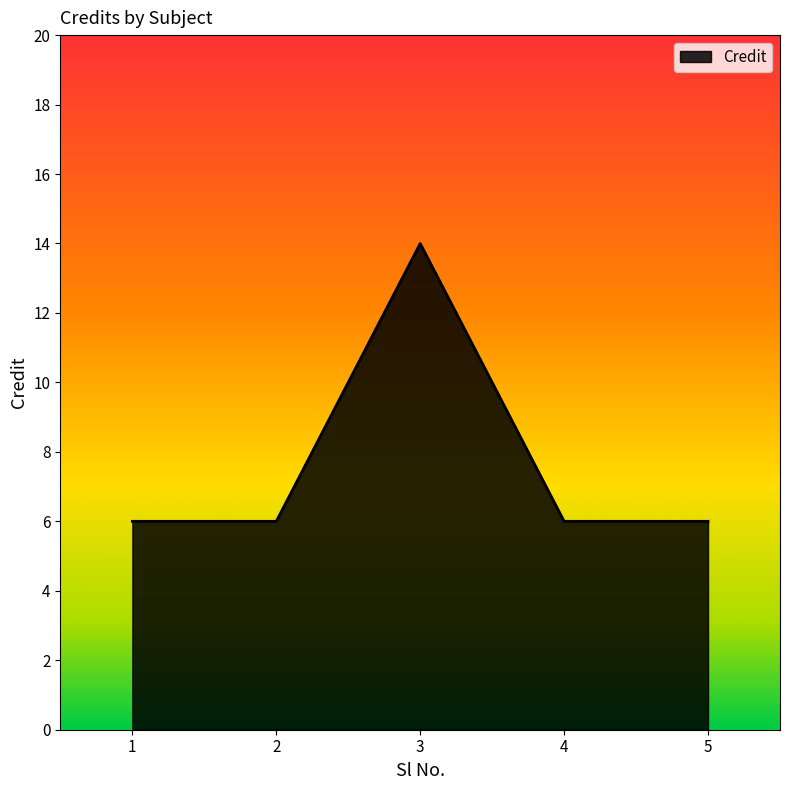

What is the difference between the values at 3 and 4?

8